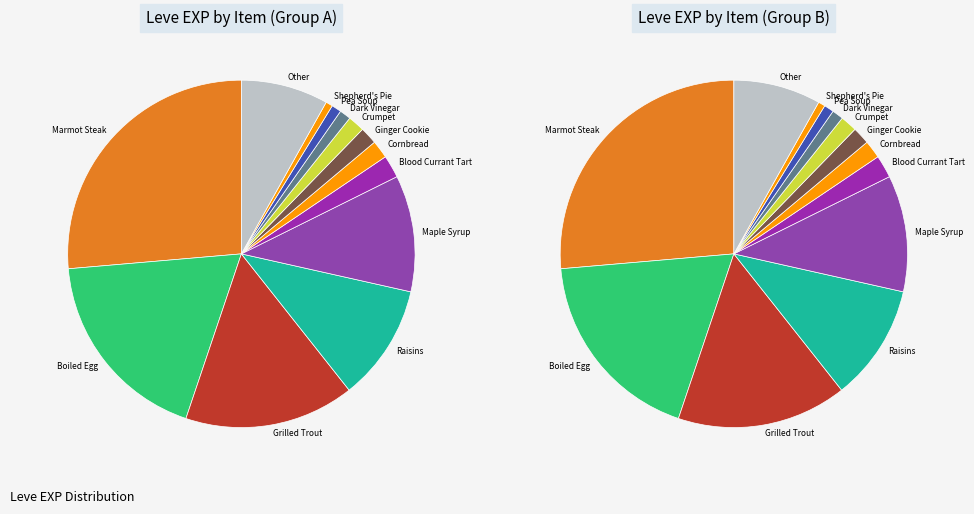

To the nearest percent, what portion does Maple Syrup represent?

11%